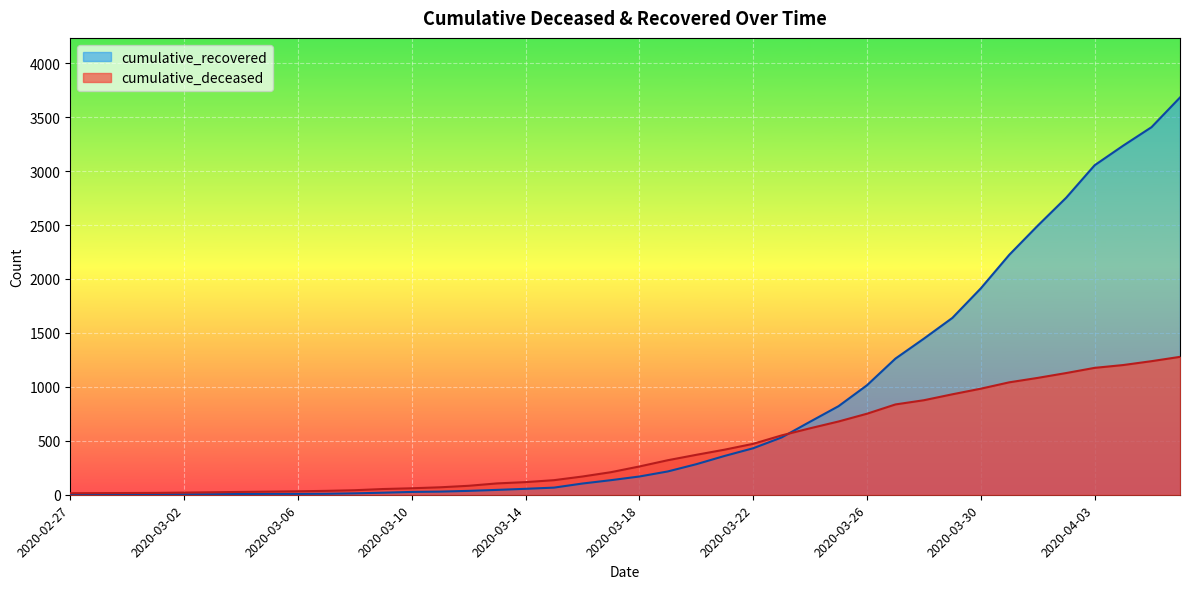

List the series in order of their peak value, highest first.

cumulative_recovered, cumulative_deceased